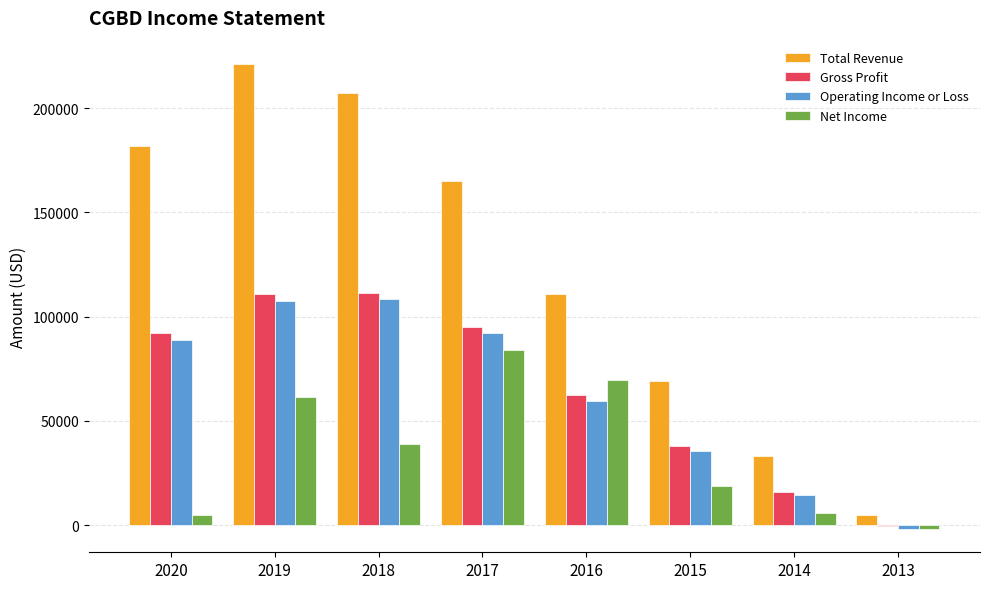

True or false: Operating Income or Loss has a value of 14300 at 2014.

True